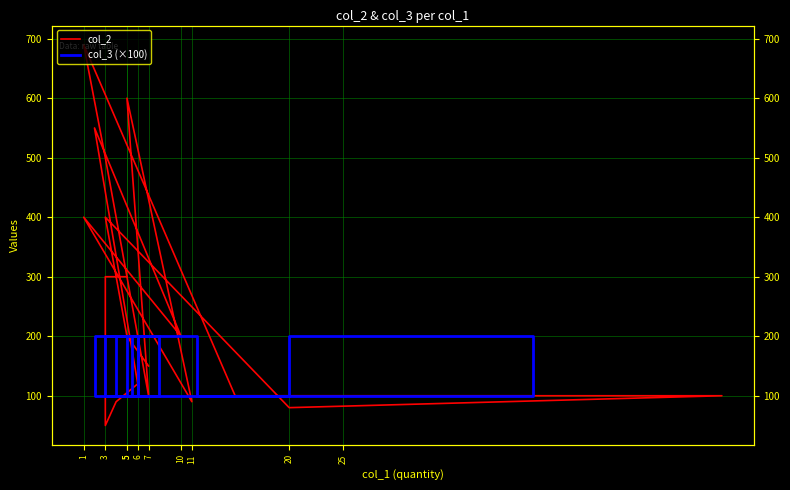

What is the label of the 19th point from the right?

3